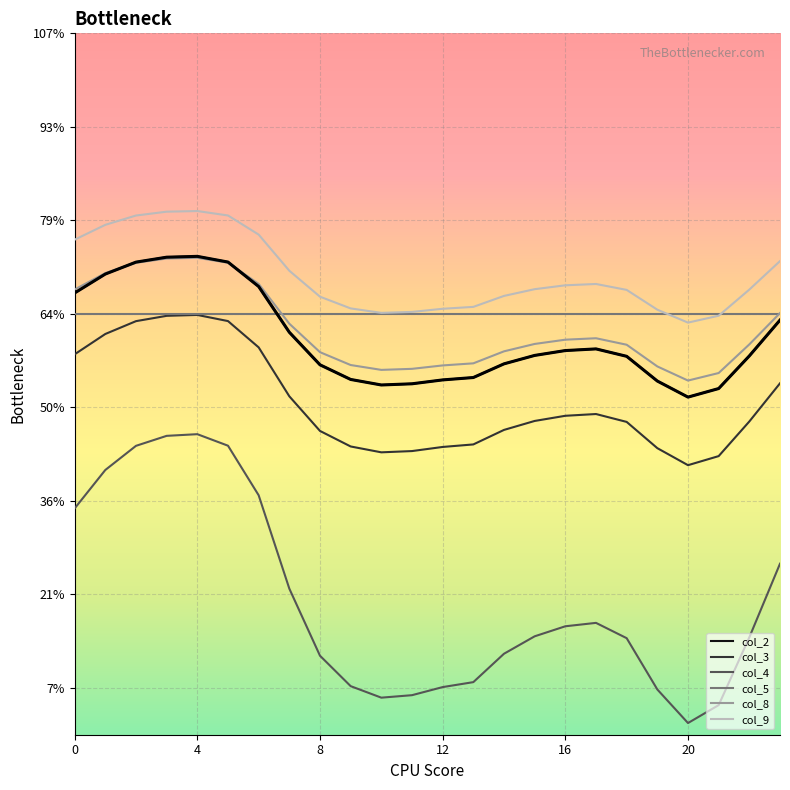

What are all the series names shown in the legend?

col_2, col_3, col_4, col_5, col_8, col_9